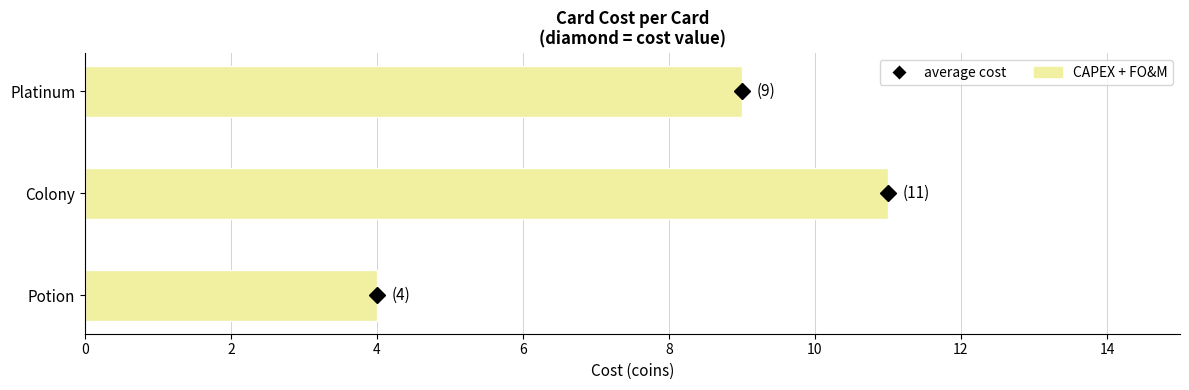

Reading top to bottom, list all the values displayed in this chart.

Platinum=9	Colony=11	Potion=4